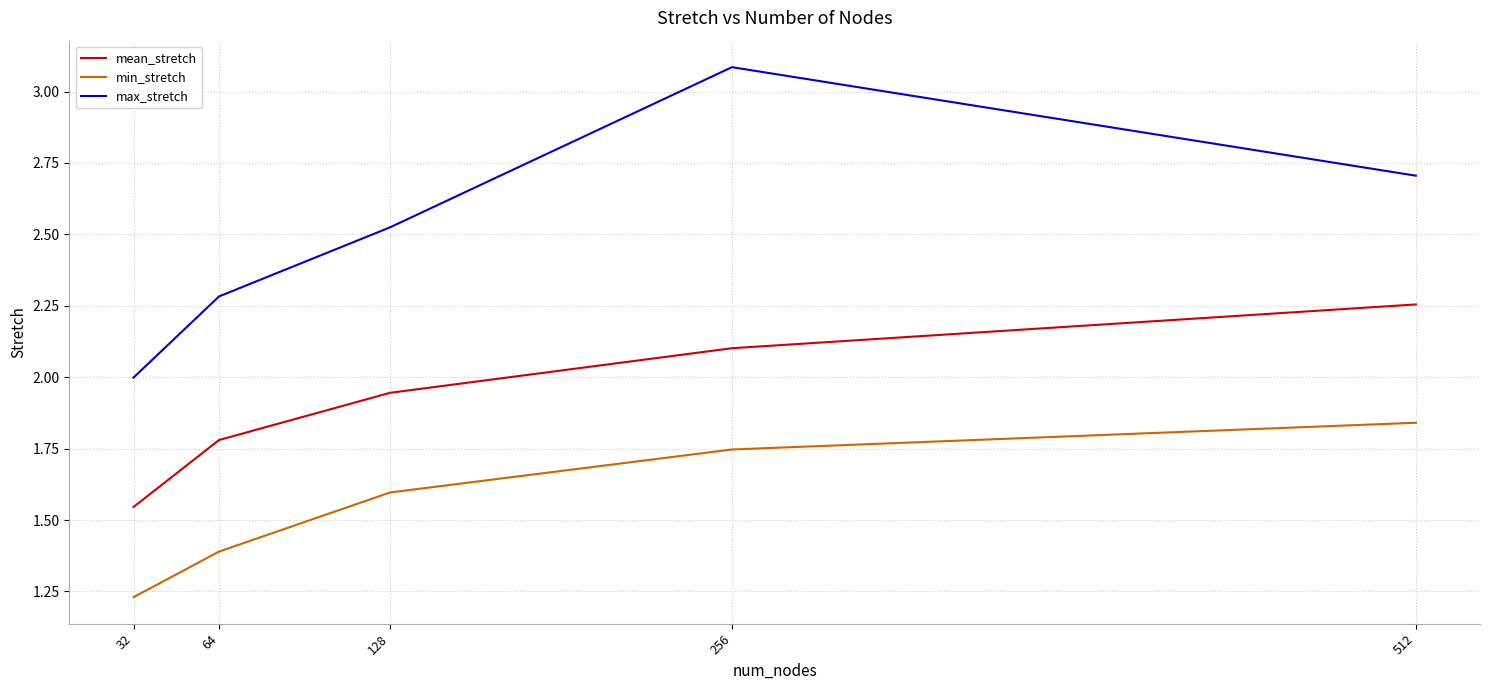

List the series in order of their peak value, lowest first.

min_stretch, mean_stretch, max_stretch